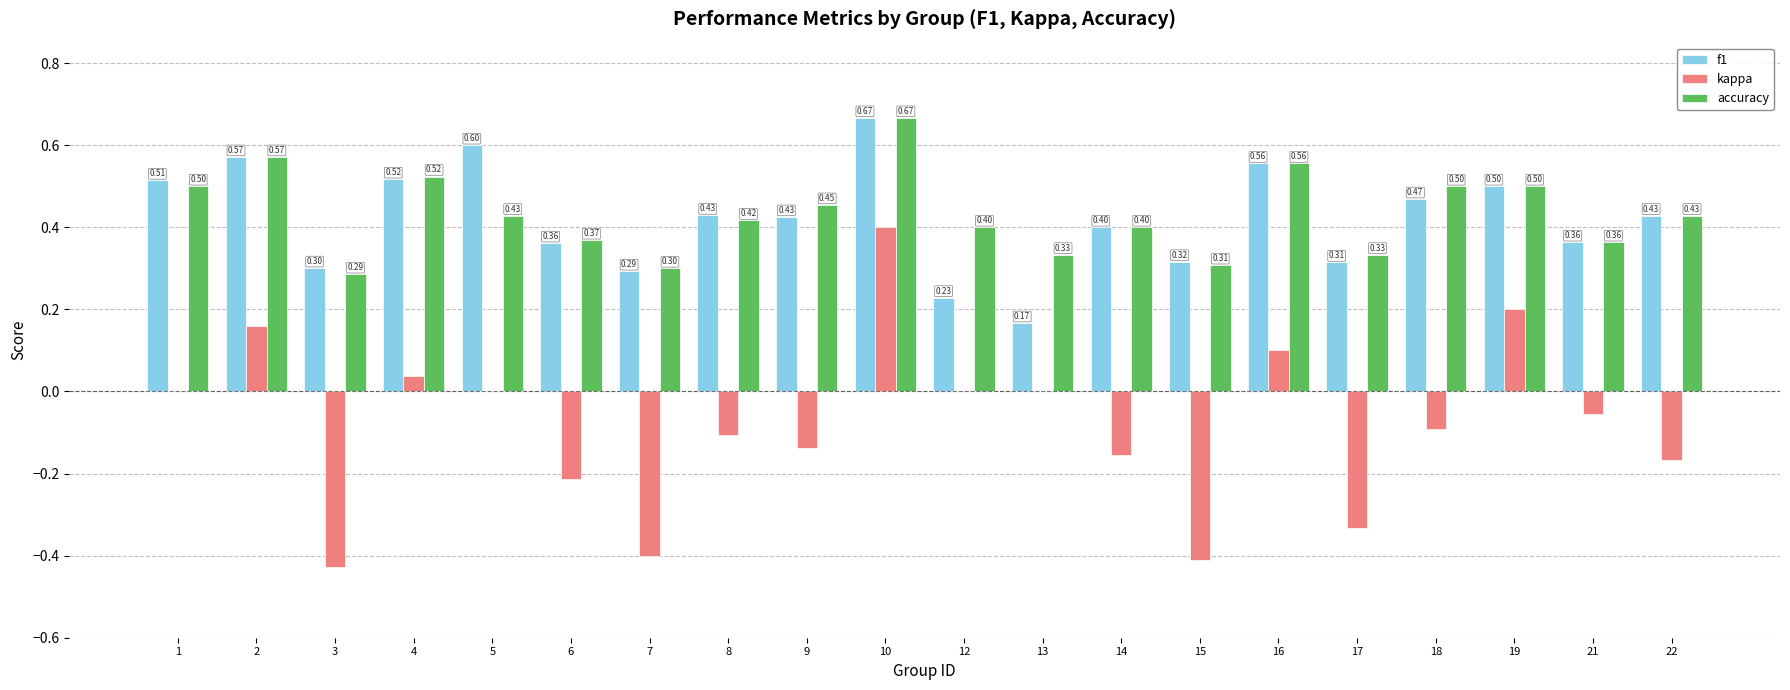

What are all the series names shown in the legend?

f1, kappa, accuracy